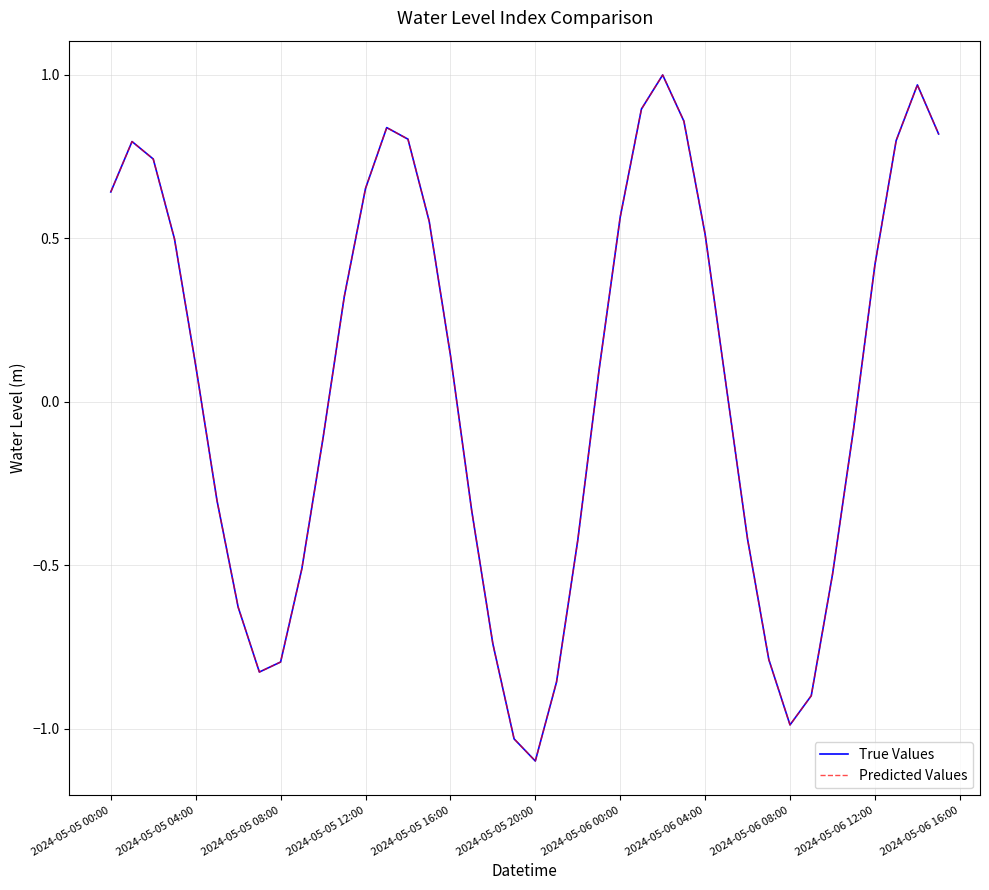

How many interior local peaks does the True Values series have?

4